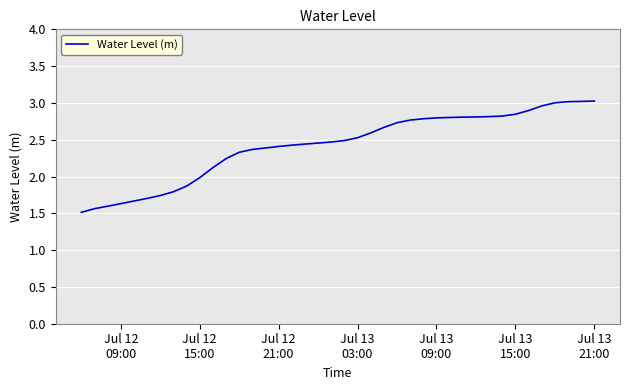

What is the minimum value shown in the chart?

1.5